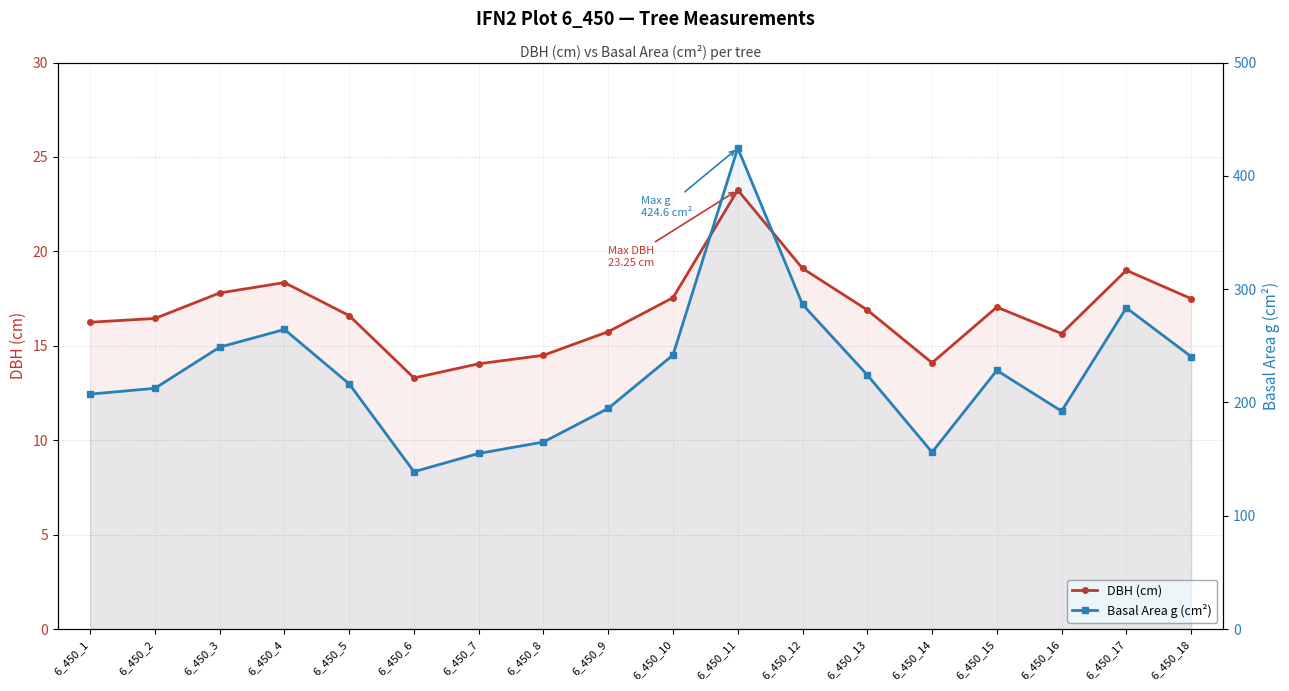

How many values in the DBH (cm) series exceed 16?

12